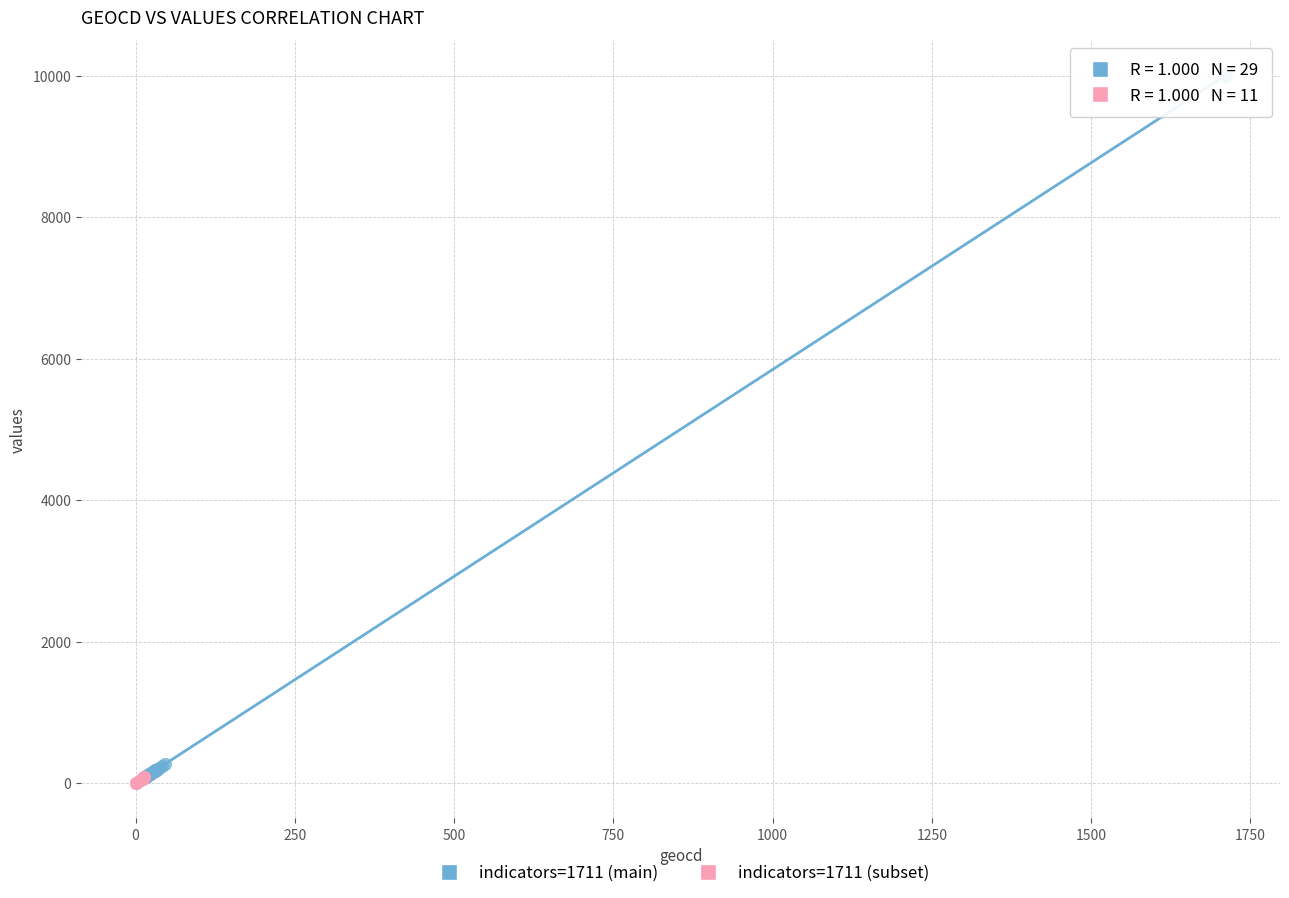

Which series has the largest Y range (max minus min)?

indicators=1711 (main)